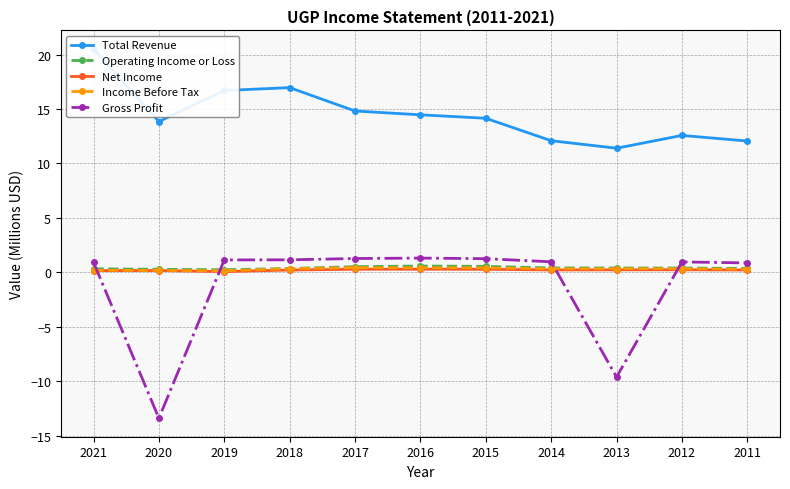

Which has a higher value, 2016 or 2011?

2016